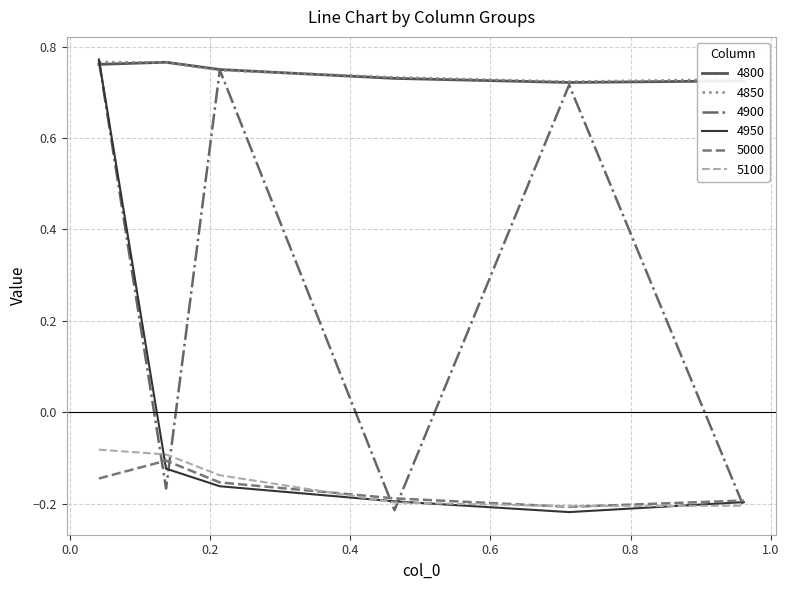

Count the number of categories in the chart.

6